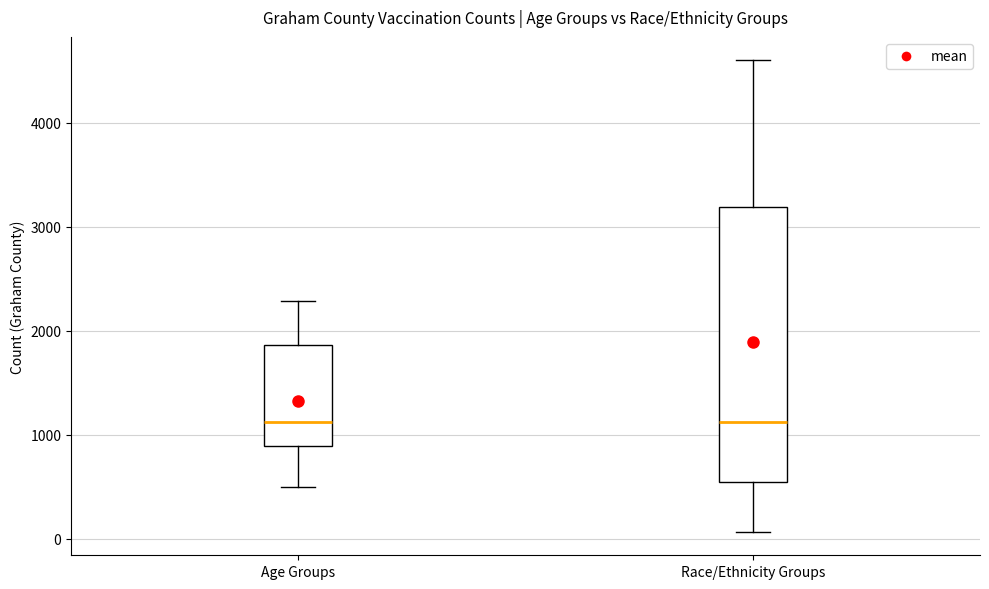

Reading left to right, transcribe this box plot: for each box, give where its median line is, the range the box spans, and where its two whiskers end, as read against the y-axis. The values are not printed on the chart, so give them approximately, as read against the axis.

Age Groups: median 1100, box 900 to 1900, whiskers 500 to 2300
Race/Ethnicity Groups: median 1100, box 500 to 3200, whiskers 100 to 4600